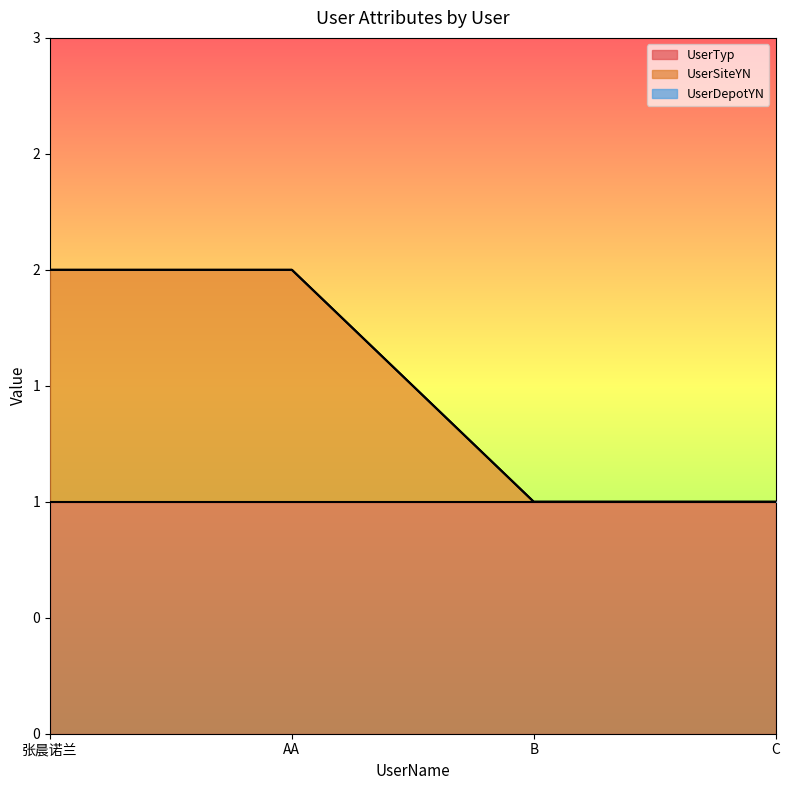

Which category has the highest value across all series?

张晨诺兰